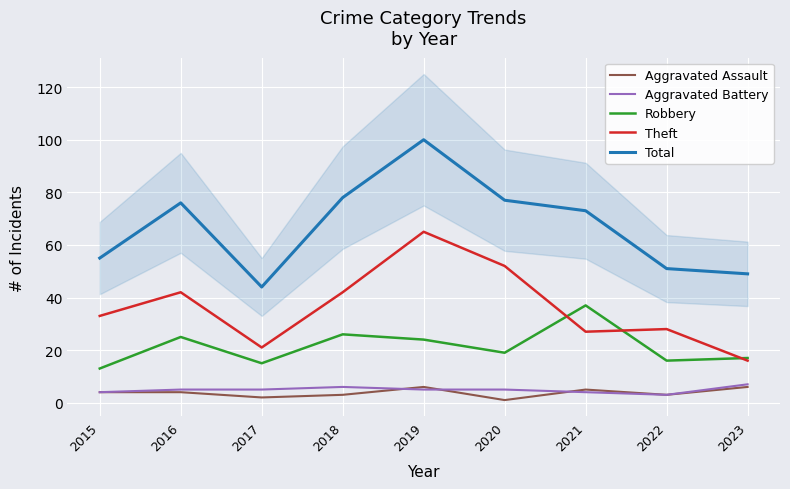

How many data points in Aggravated Battery are above 5?

2